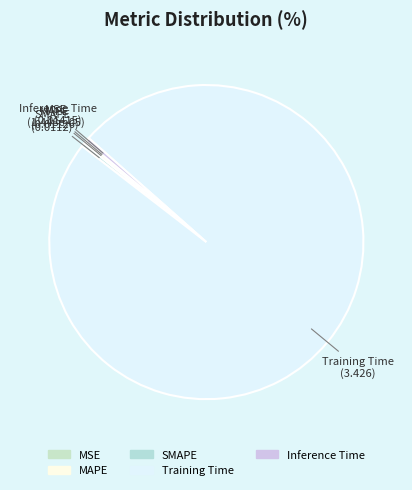

True or false: Training Time accounts for 89% of the total.

False